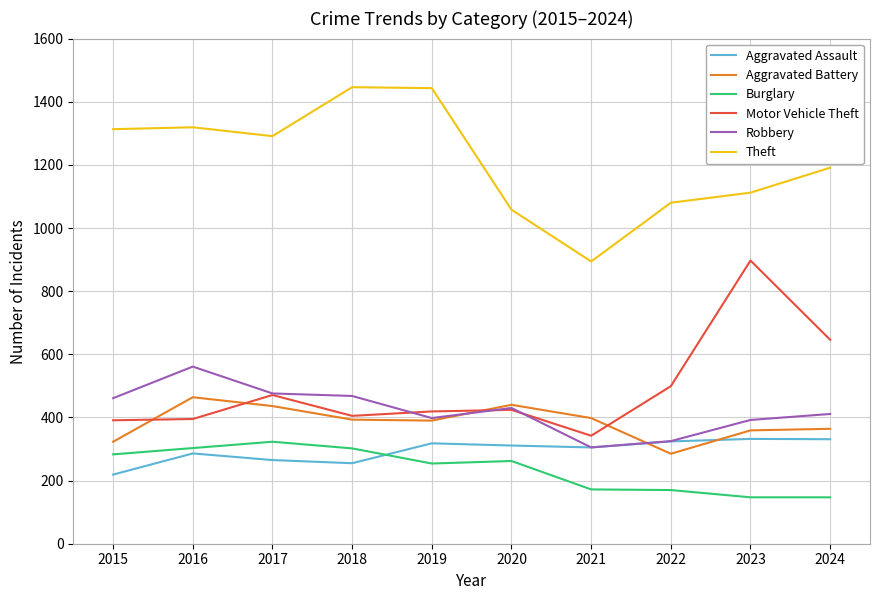

Does the chart display data point markers on the line(s)?

No